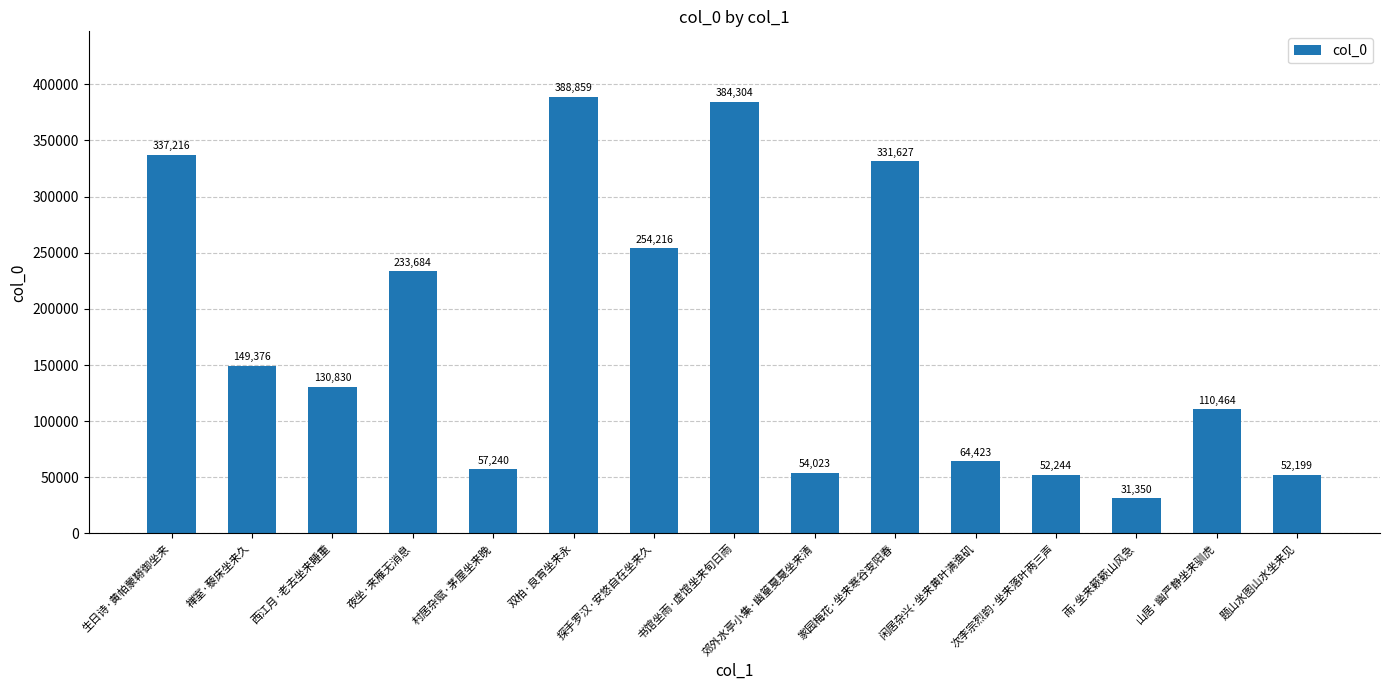

True or false: the data shows 337216 at 生日诗·黄帕蒙鞯御坐来.

True